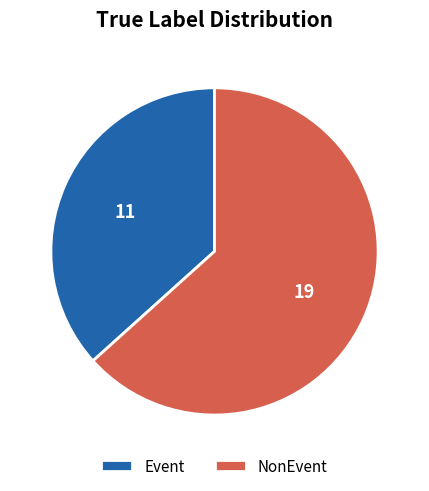

Rank the categories by value from highest to lowest.

NonEvent, Event